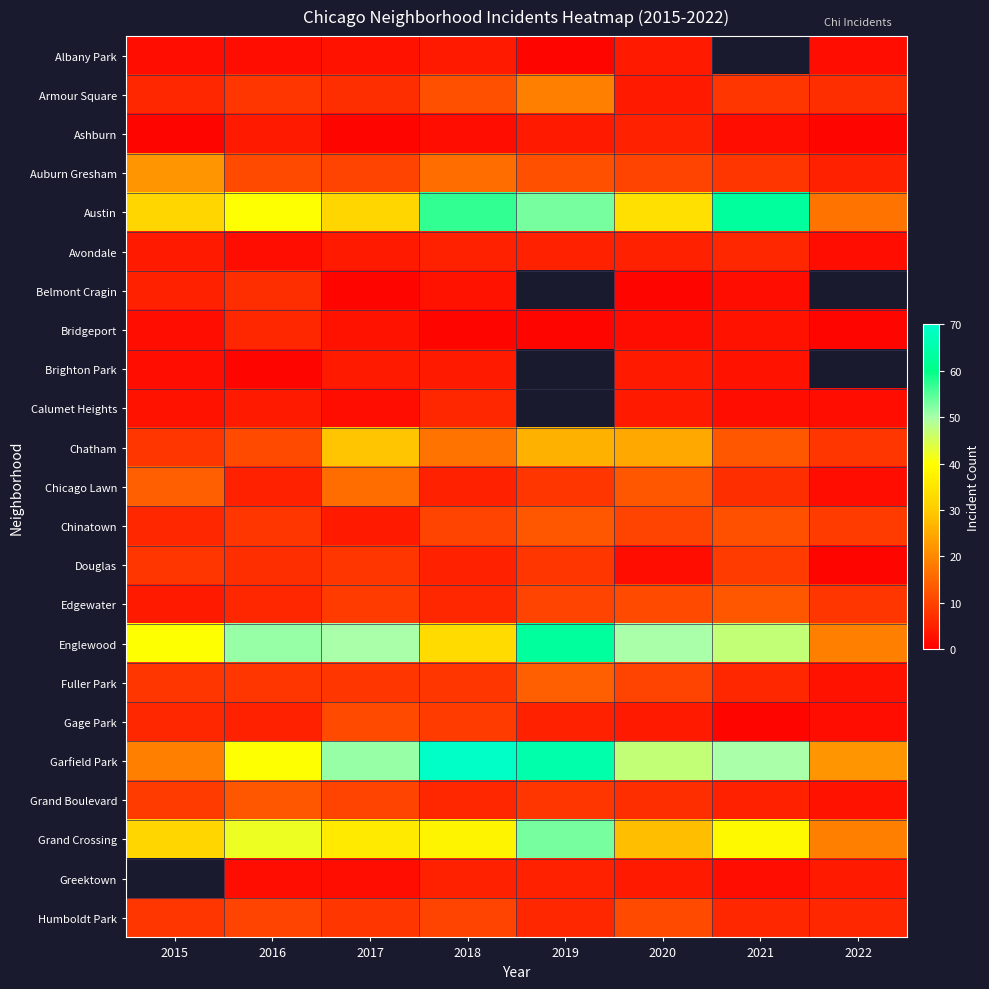

What is the difference between the maximum and minimum values in the Chicago Lawn series?

14.0